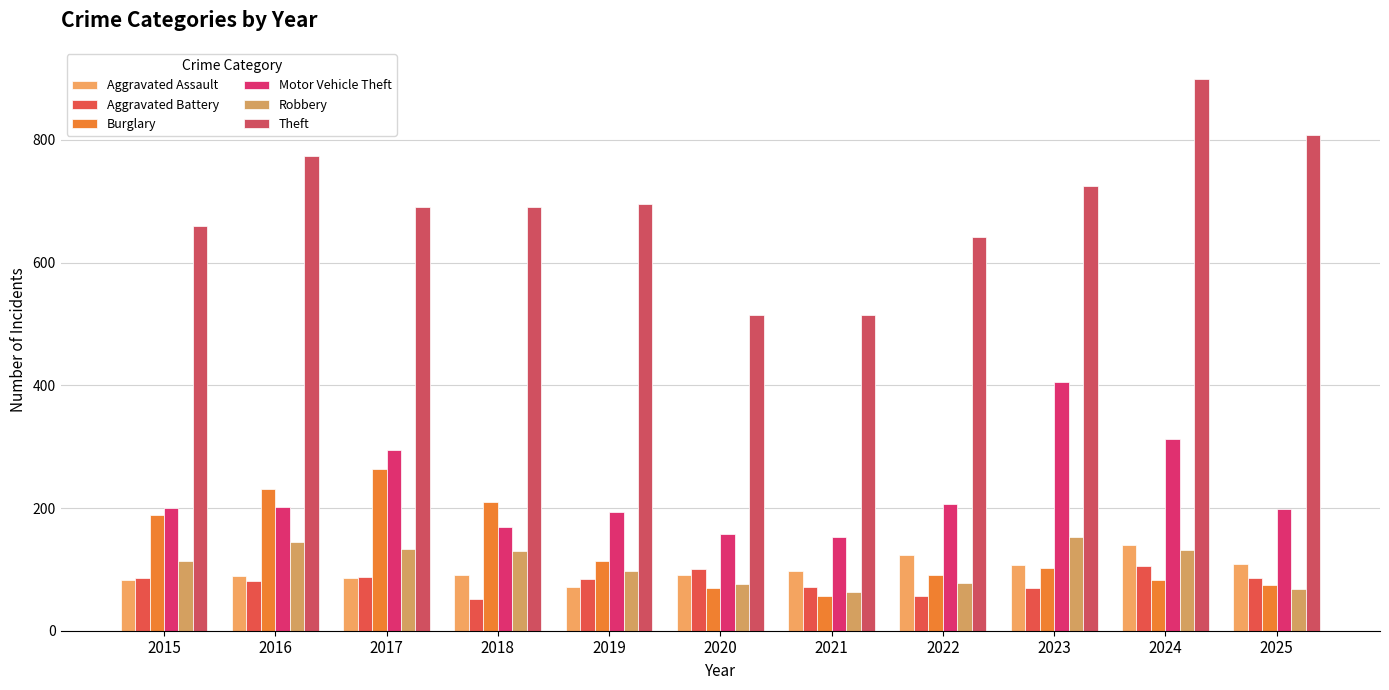

The value of Motor Vehicle Theft at 2018 is 169. True or false?

True